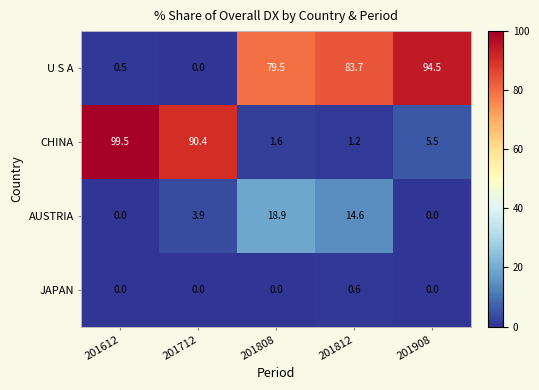

How many data points in AUSTRIA are above 3?

3